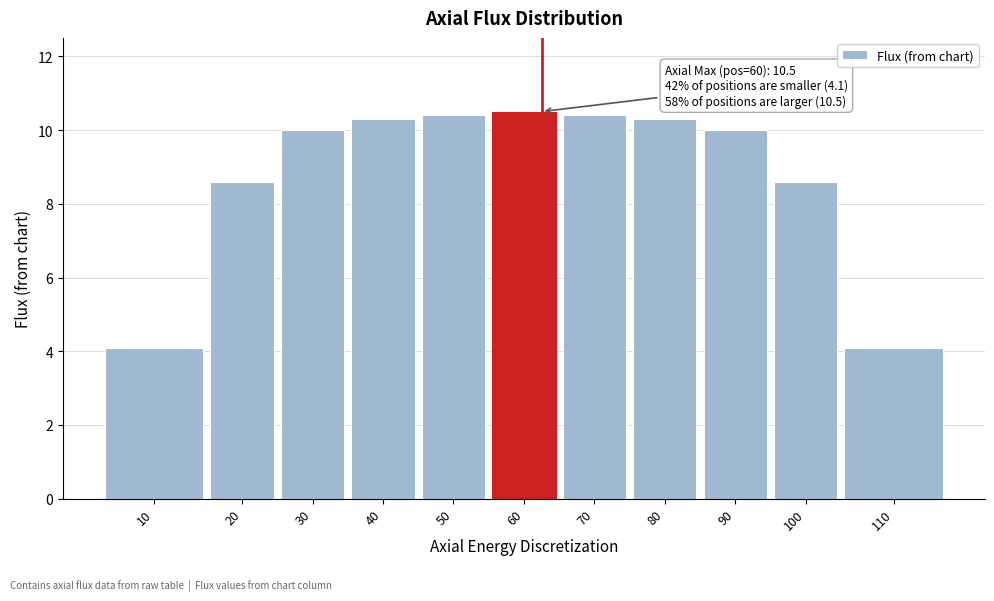

Reading left to right, extract all data points from this chart.

4.1	8.6	10.0	10.3	10.4	10.5	10.4	10.3	10.0	8.6	4.1